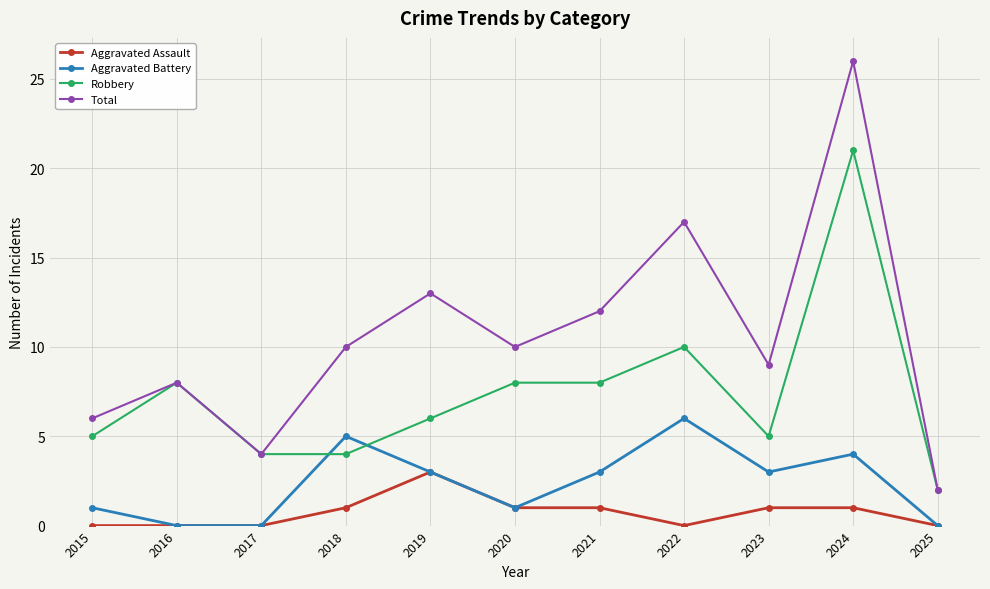

True or false: Robbery has a value of 4 at 2018.

True